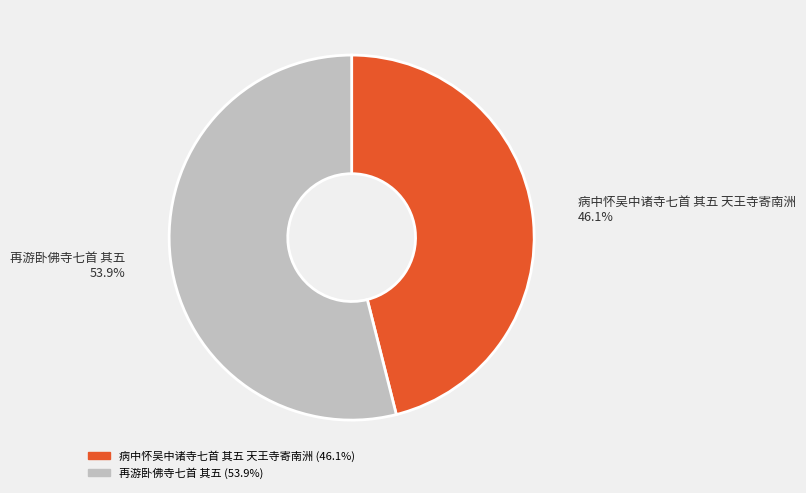

To the nearest percent, what is the combined percentage of 病中怀吴中诸寺七首 其五 天王寺寄南洲 and 再游卧佛寺七首 其五?

100%